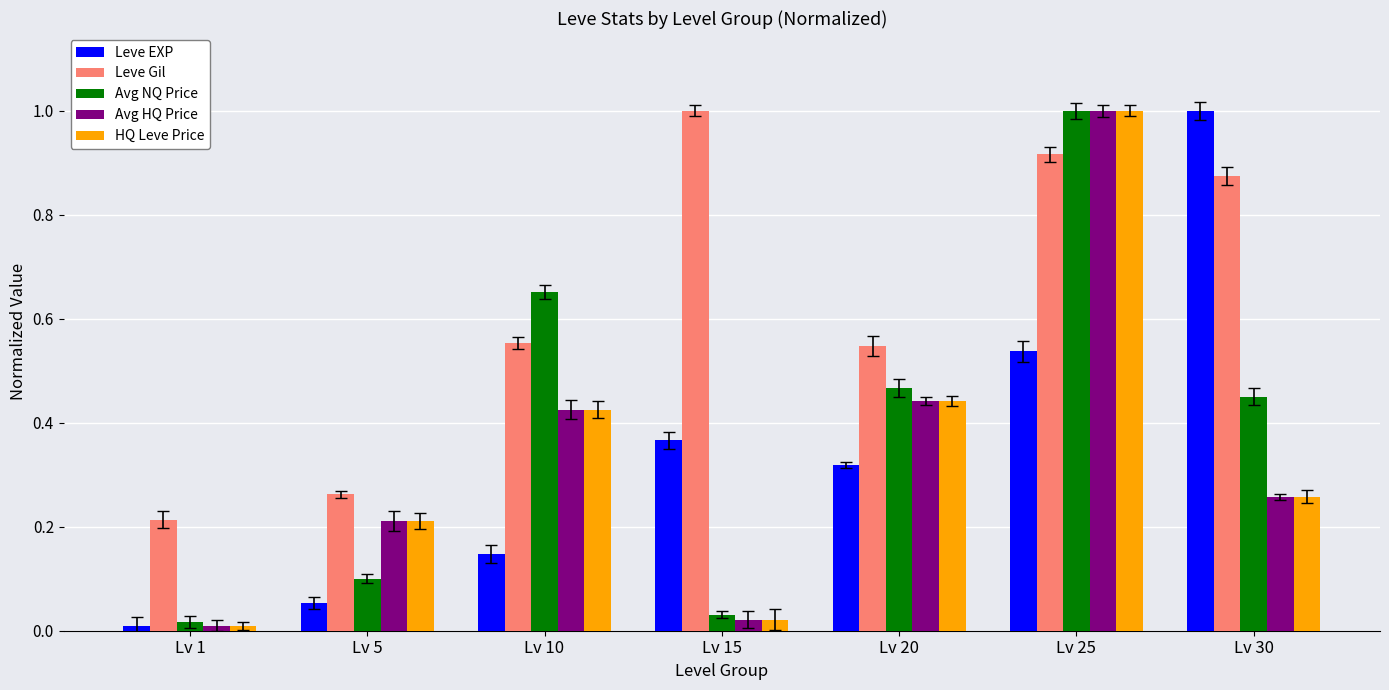

Which series changed the most between Lv 15 and Lv 30?

Leve EXP